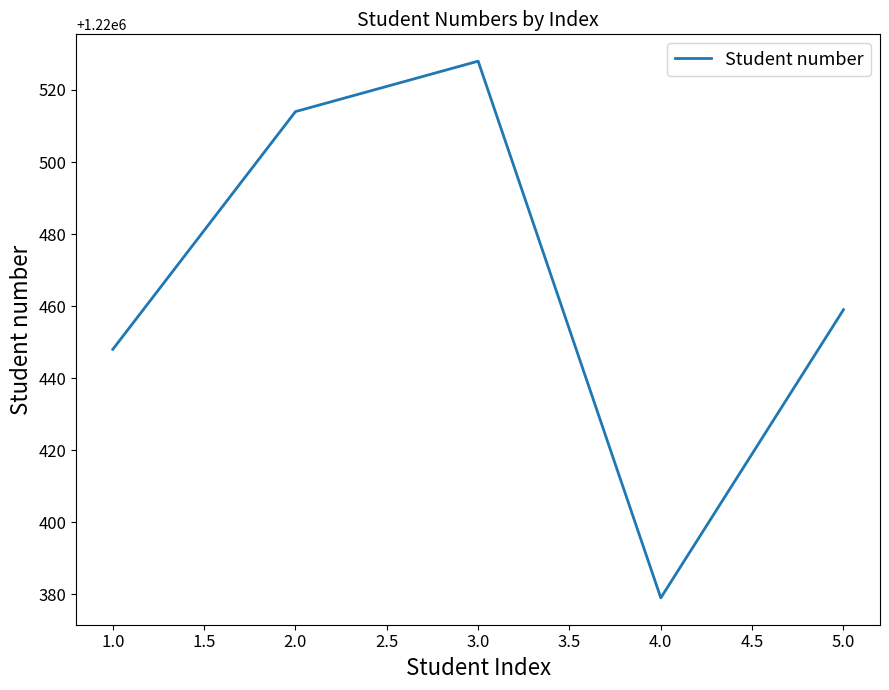

What is the sum of all values?

6102328